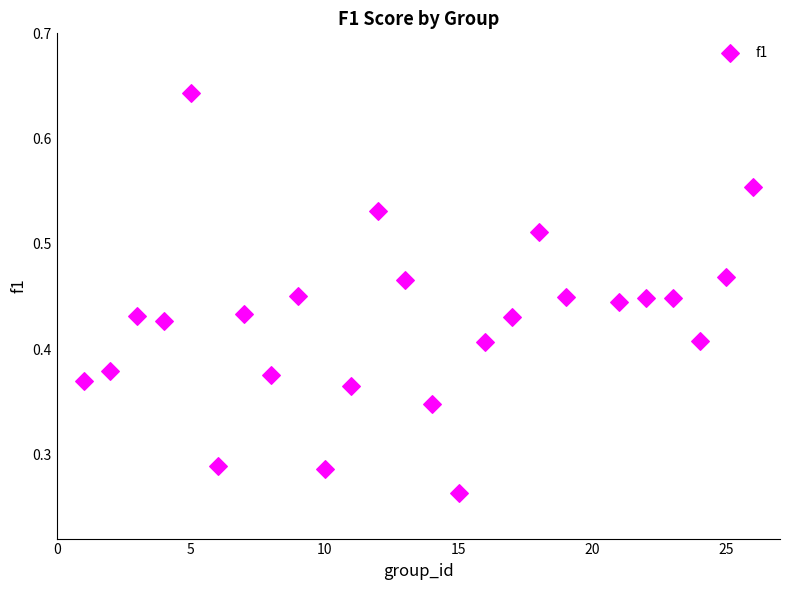

What is the range of X values (max minus min)?

25.0